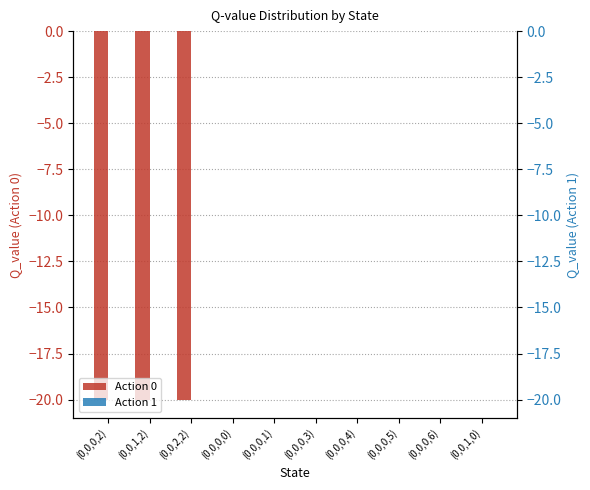

Is the value of Action 0 at (0,0,0,4) greater than the value of Action 1 at (0,0,1,0)?

No